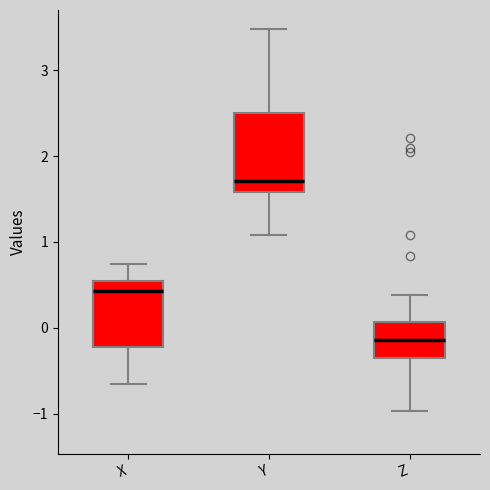

Where is the upper edge of the box for Y on the y-axis? The values are not printed on the chart, so give them approximately, as read against the axis.

2.5